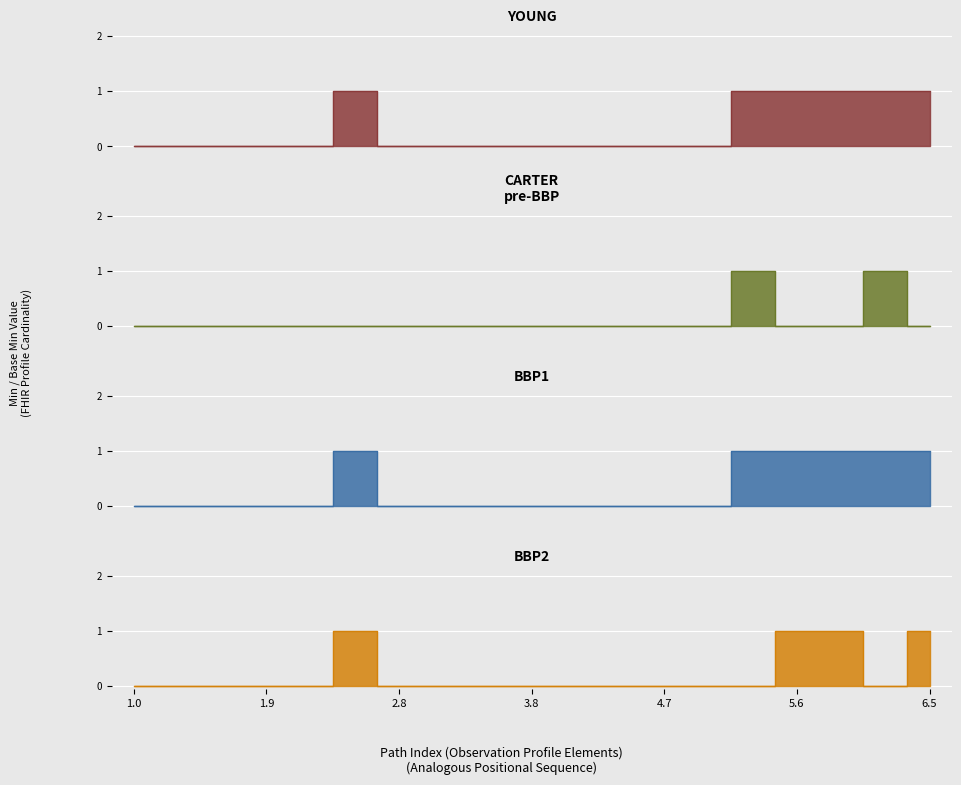

True or false: Observation (Min) has a value of 0 at Observation.implicitRules.

False